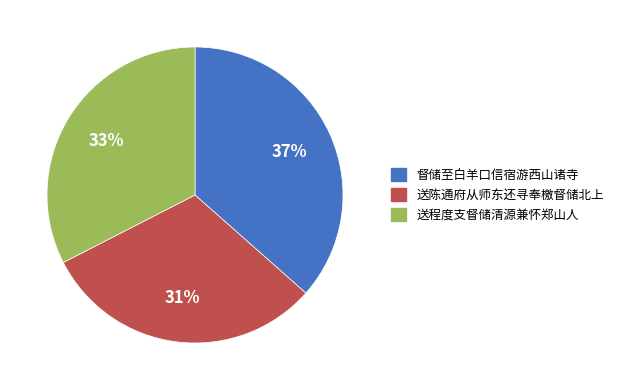

What is the largest slice in the pie chart?

督储至白羊口信宿游西山诸寺